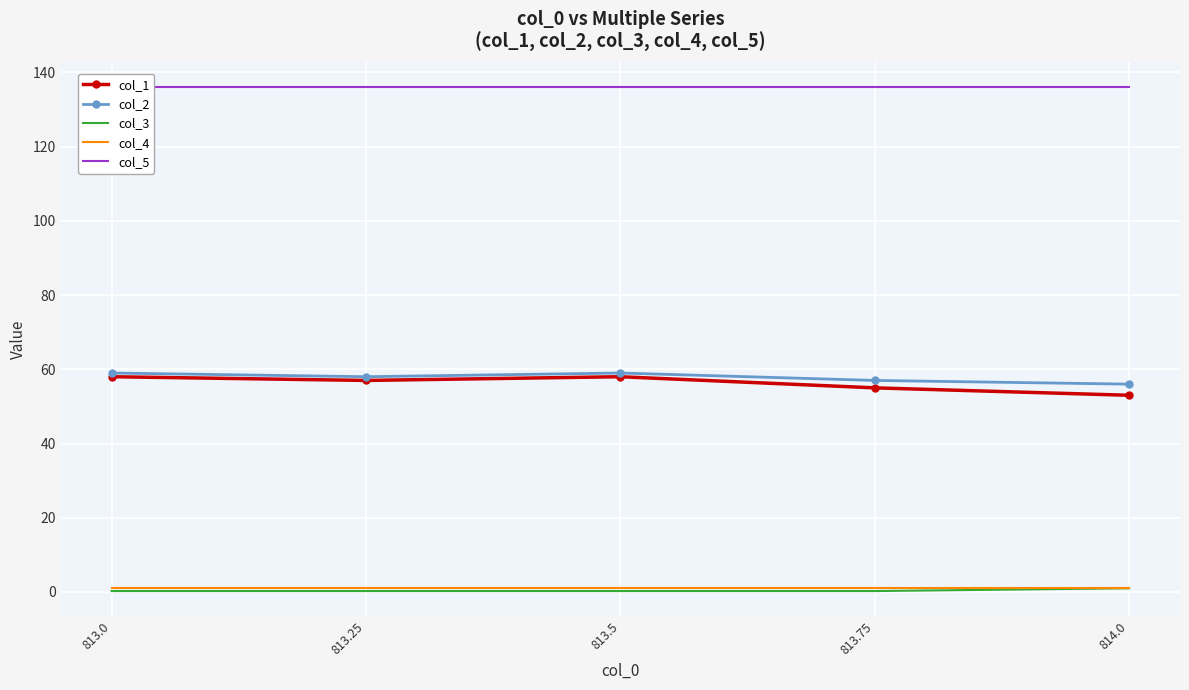

Which series has the largest range (max minus min)?

col_1